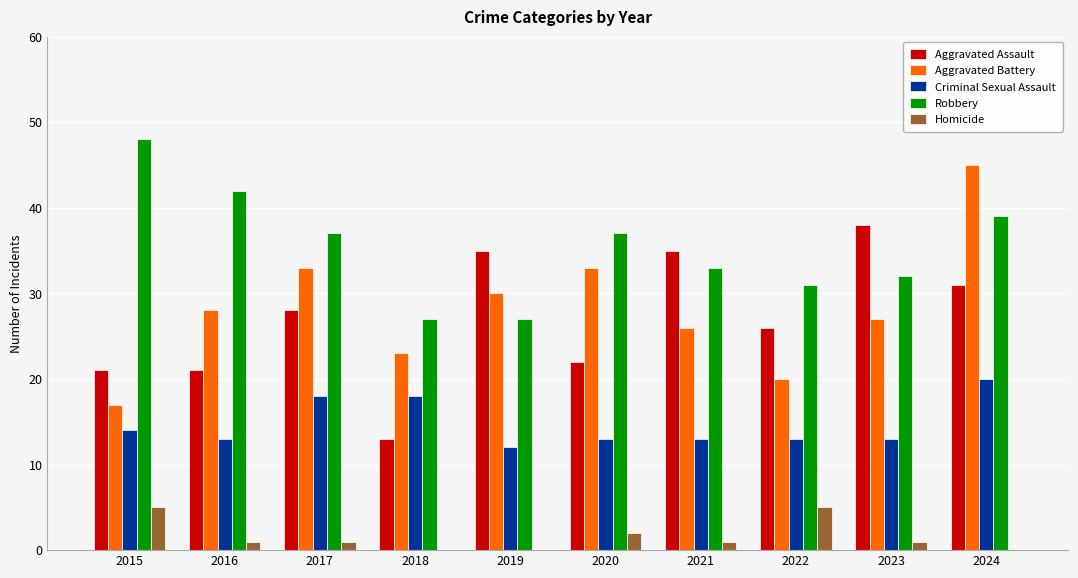

Between 2015 and 2022, which series saw the biggest shift?

Robbery